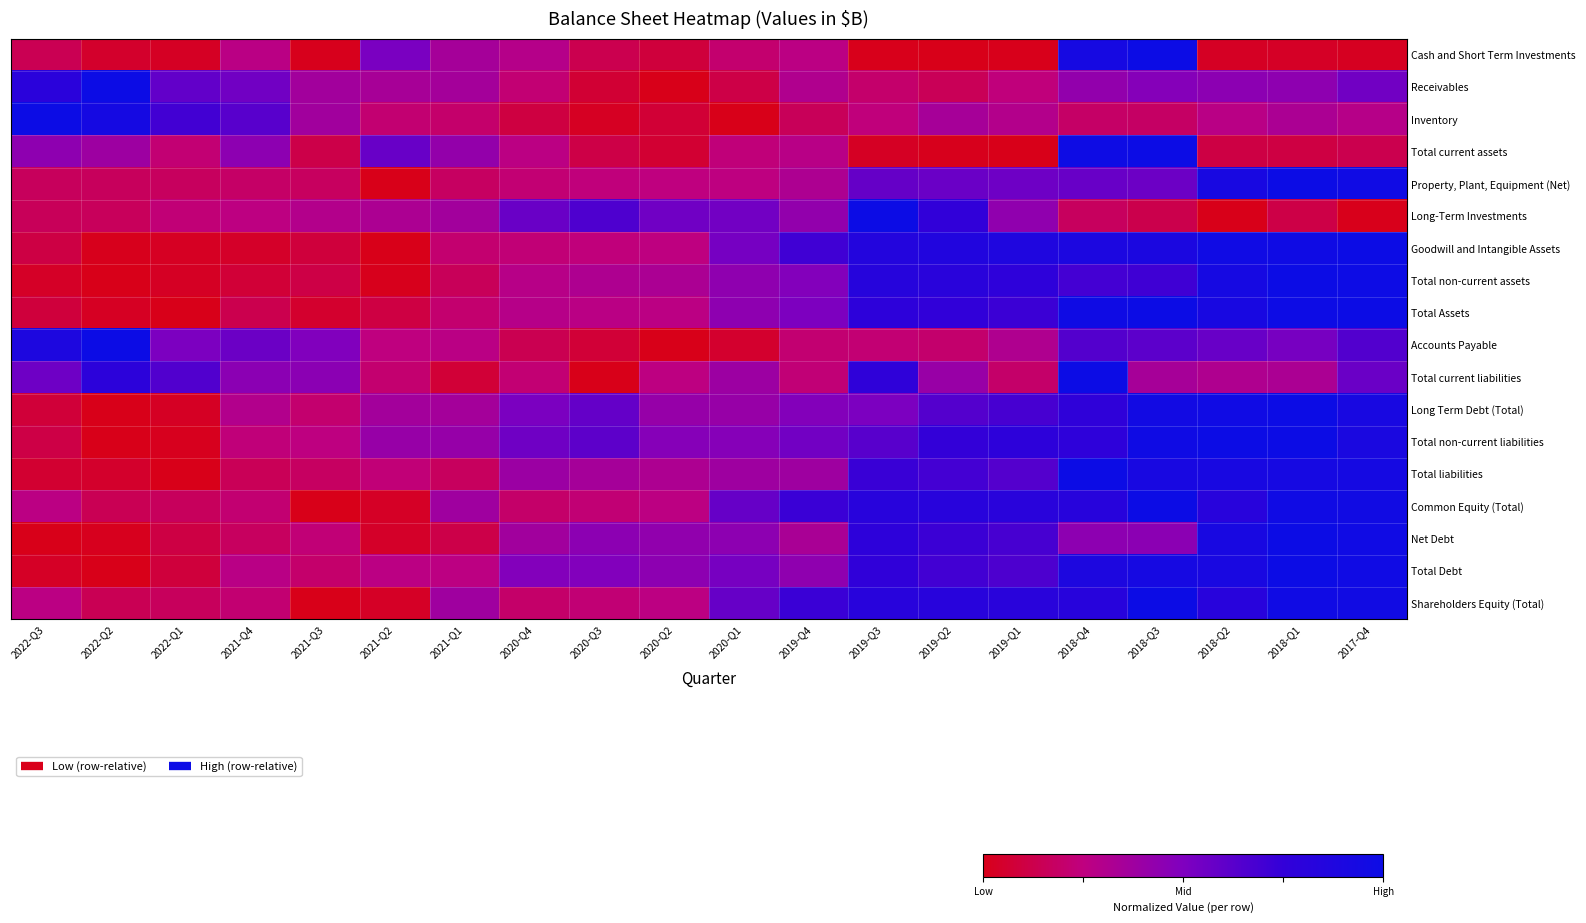

Rank the series at 2017-Q4 from highest to lowest value.

Goodwill and Intangible Assets, Total Assets, Total non-current assets, Net Debt, Total Debt, Property, Plant, Equipment (Net), Common Equity (Total), Shareholders Equity (Total), Total liabilities, Long Term Debt (Total), Total non-current liabilities, Accounts Payable, Total current liabilities, Receivables, Inventory, Total current assets, Cash and Short Term Investments, Long-Term Investments